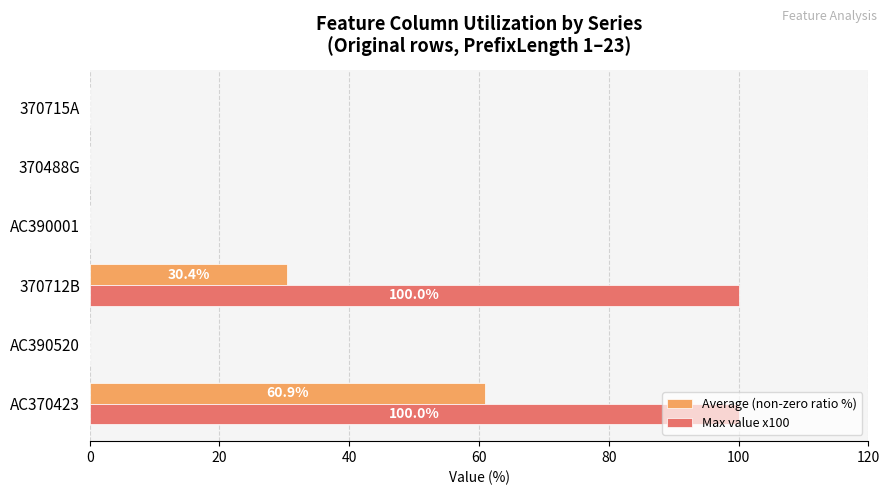

At which category is the sum across all series the highest?

AC370423